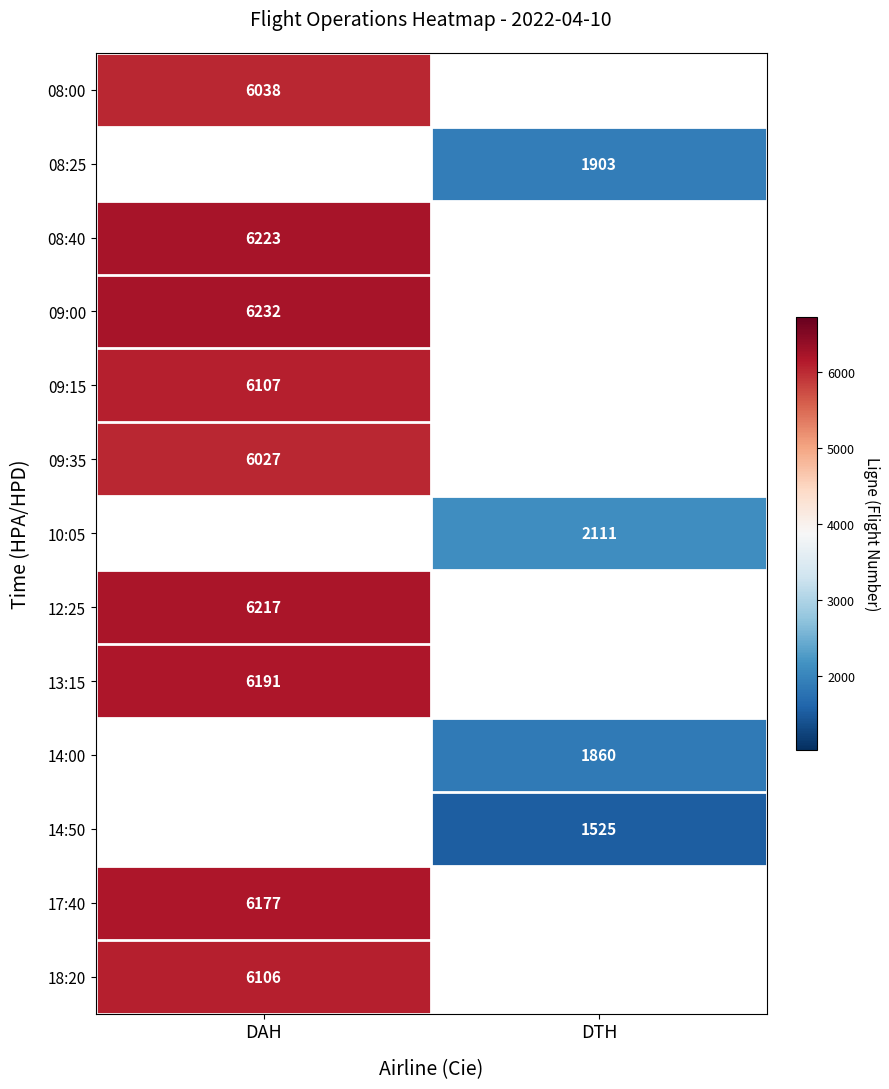

Is the value of 12:25 at DAH greater than the value of 09:00 at DAH?

No